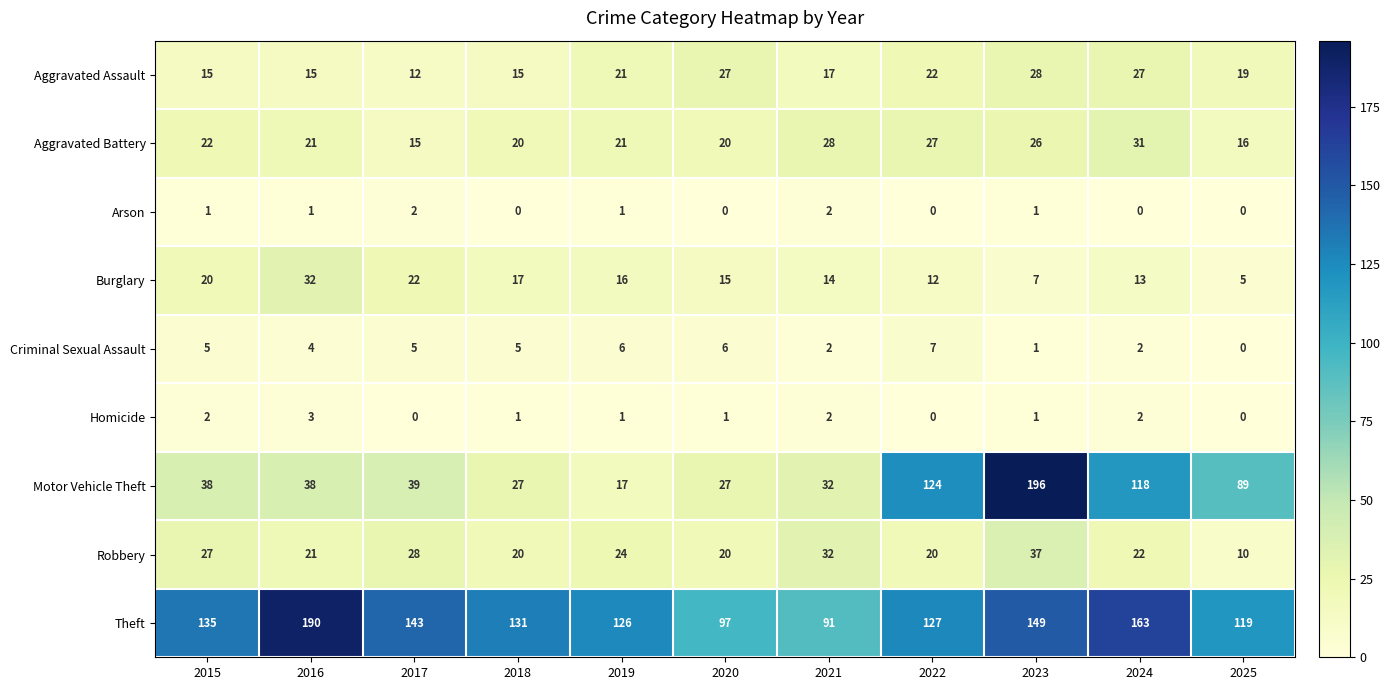

The Criminal Sexual Assault series shows 1 at 2023. True or false?

True